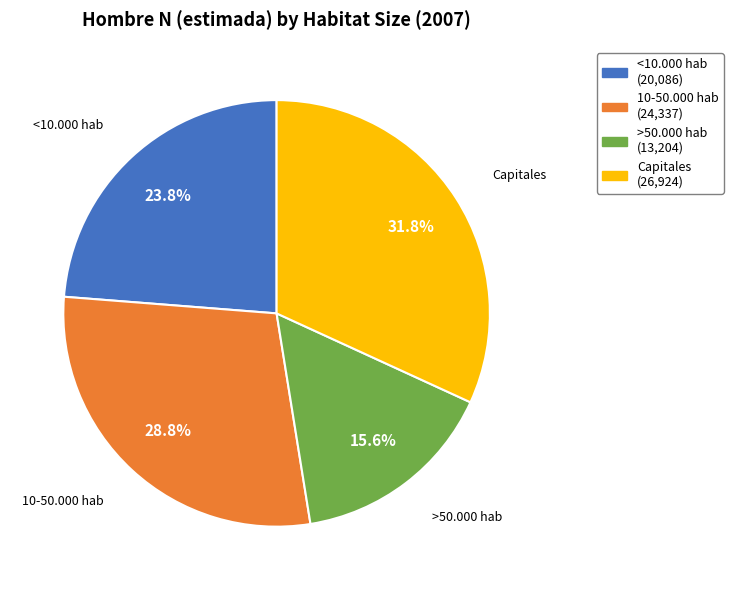

To the nearest percent, what is the difference between the largest and smallest slice percentages?

16%